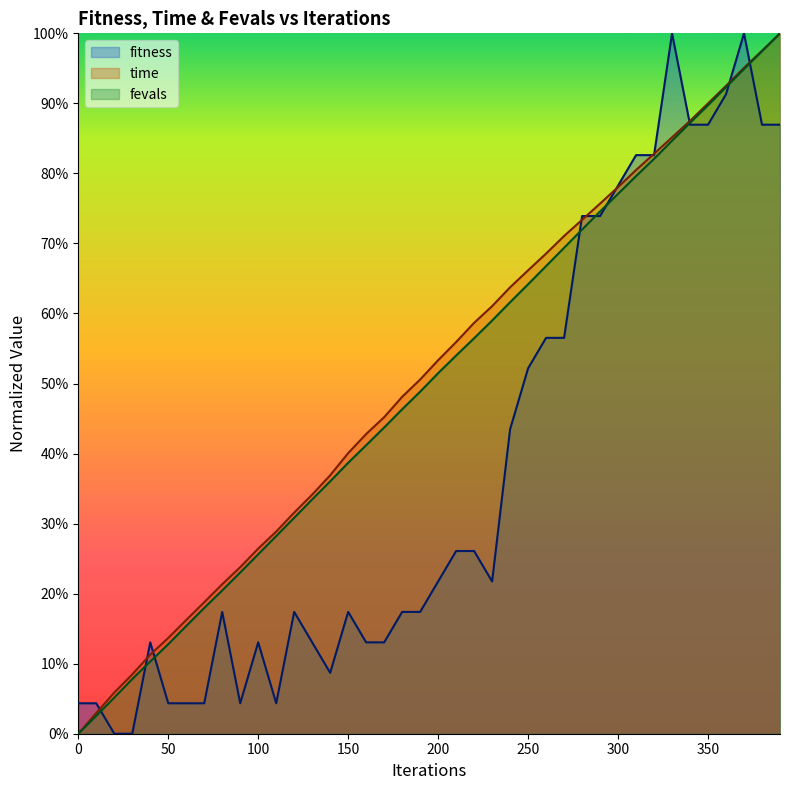

What are all the series names shown in the legend?

fitness, time, fevals